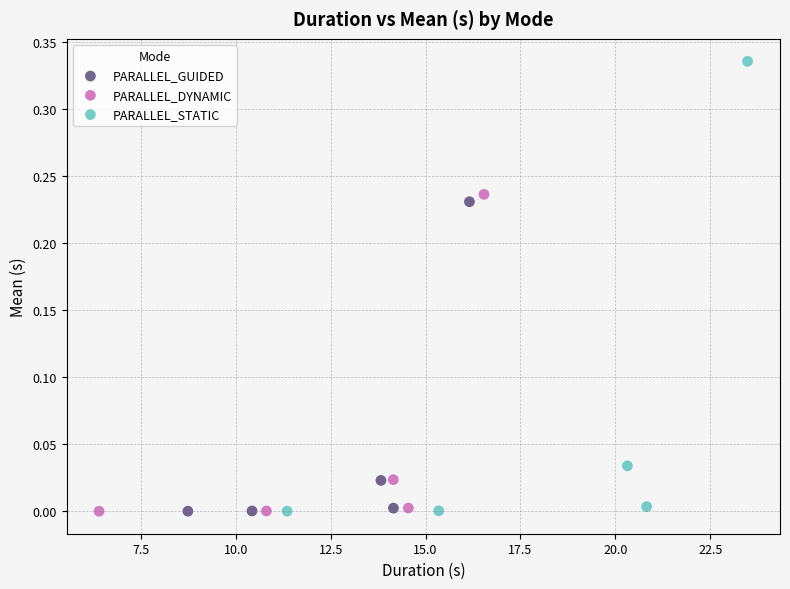

Which series reaches the maximum Y coordinate?

PARALLEL_STATIC